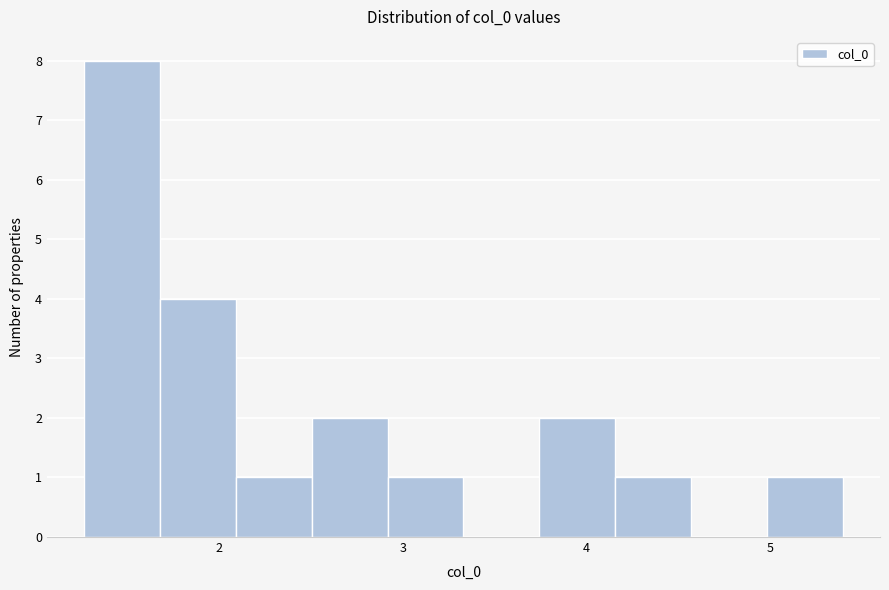

Reading left to right, list every bar in this chart as the range it spans on the x-axis followed by its height. Neither the bar edges nor the heights are printed on the chart, so give them approximately, as read against the axes.

1.3 to 1.7: 8
1.7 to 2.1: 4
2.1 to 2.5: 1
2.5 to 2.9: 2
2.9 to 3.3: 1
3.3 to 3.7: 0
3.7 to 4.2: 2
4.2 to 4.6: 1
4.6 to 5.0: 0
5.0 to 5.4: 1